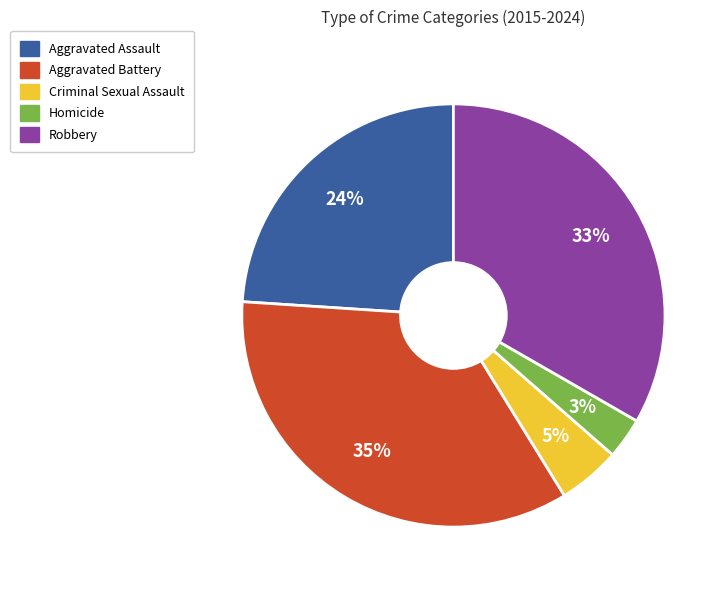

Combined, do Robbery and Criminal Sexual Assault account for over 50%?

No